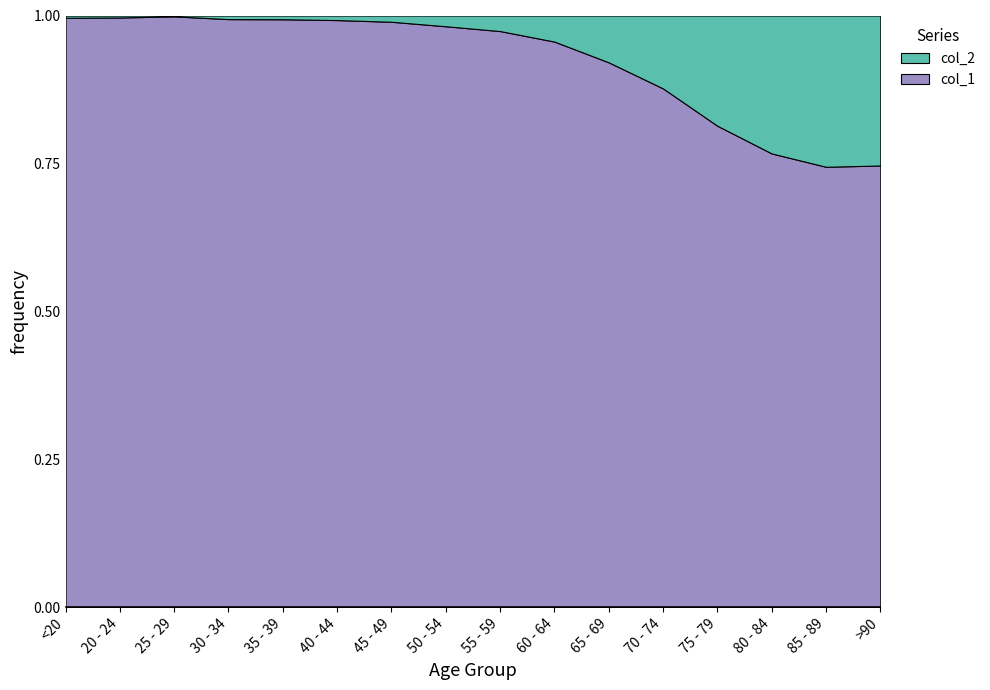

Reading right to left, list all the values displayed in this chart.

col_1: >90=3604	85 - 89=7417	80 - 84=10764	75 - 79=12434	70 - 74=12018	65 - 69=9883	60 - 64=9236	55 - 59=8400	50 - 54=6803	45 - 49=4396	40 - 44=3078	35 - 39=2814	30 - 34=2765	25 - 29=2038	20 - 24=1191	<20=4641
col_2: >90=1224	85 - 89=2548	80 - 84=3273	75 - 79=2848	70 - 74=1690	65 - 69=850	60 - 64=426	55 - 59=227	50 - 54=126	45 - 49=47	40 - 44=24	35 - 39=18	30 - 34=17	25 - 29=3	20 - 24=4	<20=18